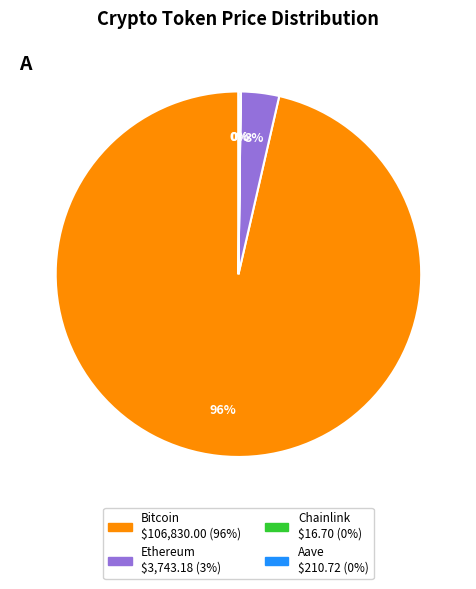

Which has a higher value, Ethereum or Bitcoin?

Bitcoin